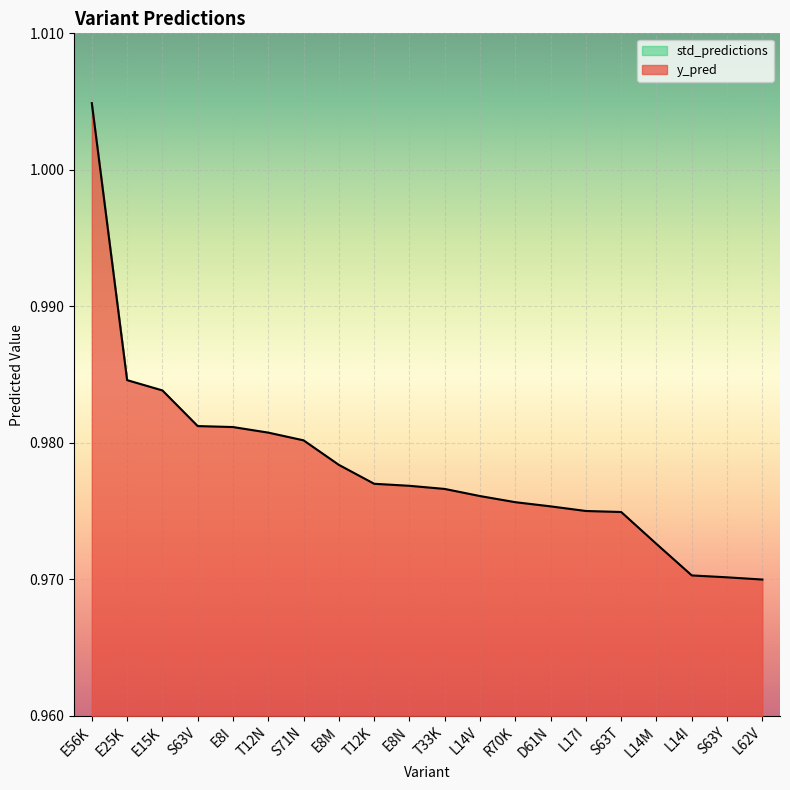

What position from the right is L62V?

1